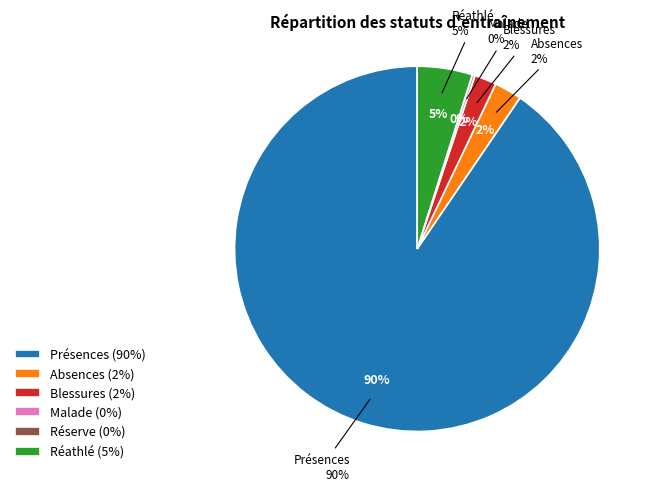

Which category has the biggest portion of the pie?

Présences